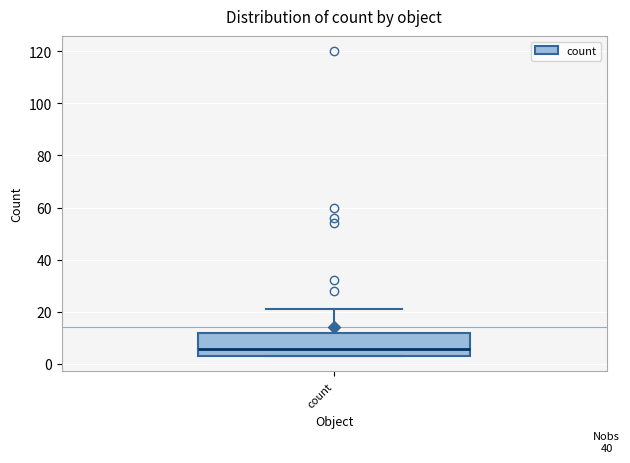

Read this box plot against the y-axis: the position of the median line, the range covered by the box, and the ends of both whiskers. The values are not printed on the chart, so give them approximately, as read against the axis.

median 6, box 4 to 12, whiskers 4 to 22